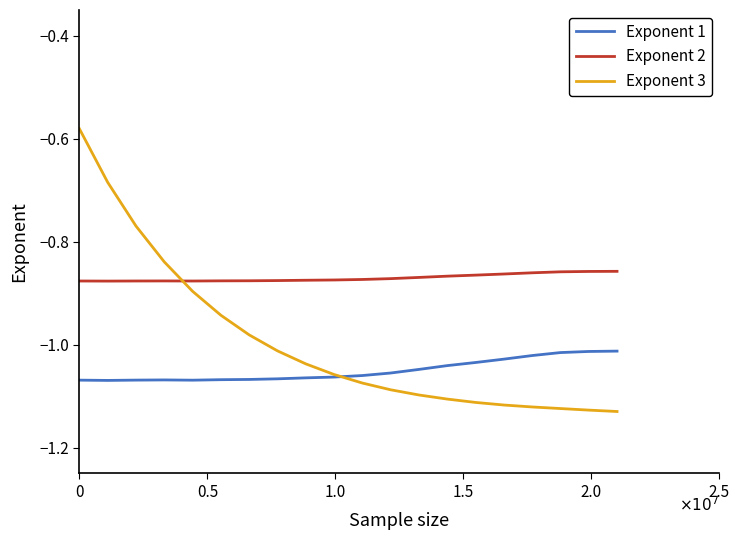

How many lines are shown in the chart?

3